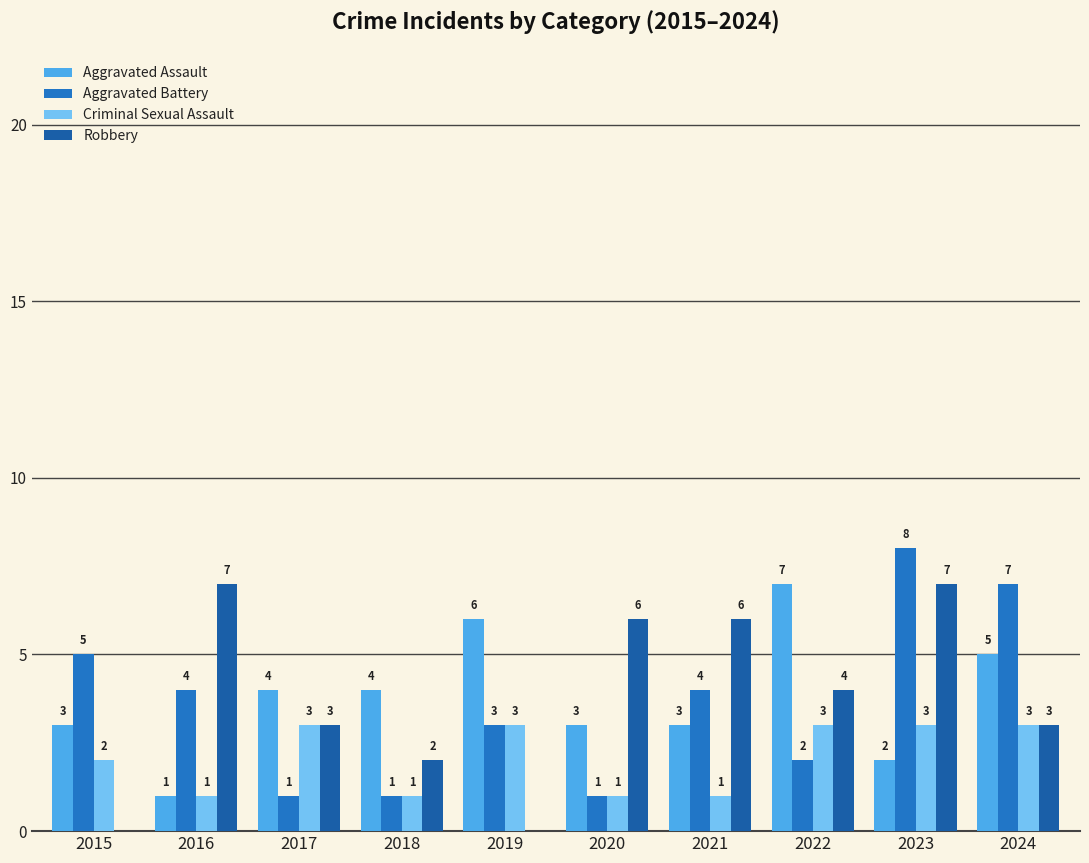

Reading left to right, list all the values displayed in this chart.

Aggravated Assault: 2015=3	2016=1	2017=4	2018=4	2019=6	2020=3	2021=3	2022=7	2023=2	2024=5
Aggravated Battery: 2015=5	2016=4	2017=1	2018=1	2019=3	2020=1	2021=4	2022=2	2023=8	2024=7
Criminal Sexual Assault: 2015=2	2016=1	2017=3	2018=1	2019=3	2020=1	2021=1	2022=3	2023=3	2024=3
Robbery: 2015=0	2016=7	2017=3	2018=2	2019=0	2020=6	2021=6	2022=4	2023=7	2024=3